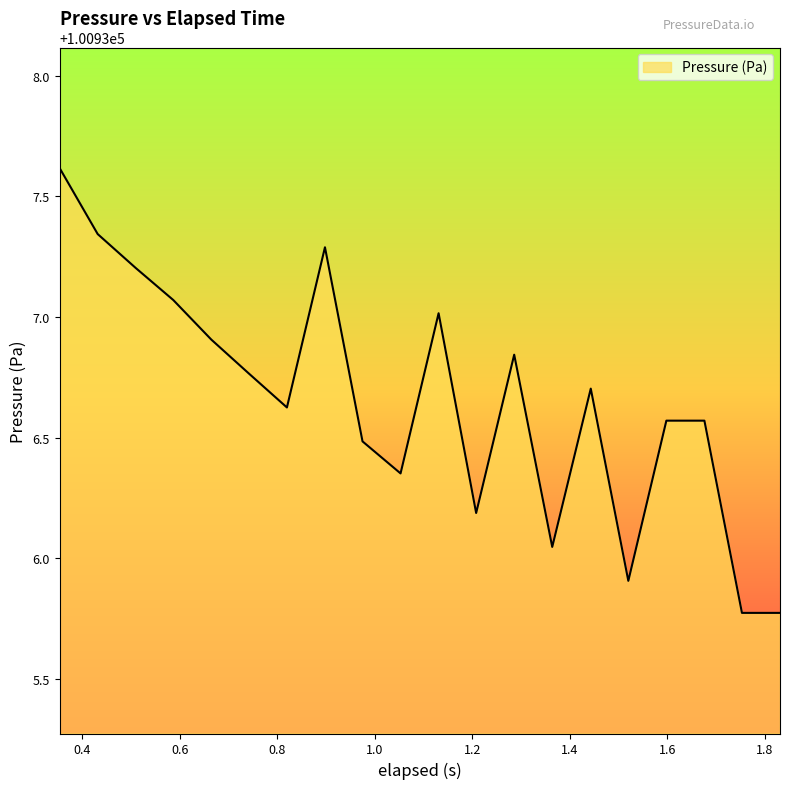

What is the difference between the maximum and minimum values?

1.8